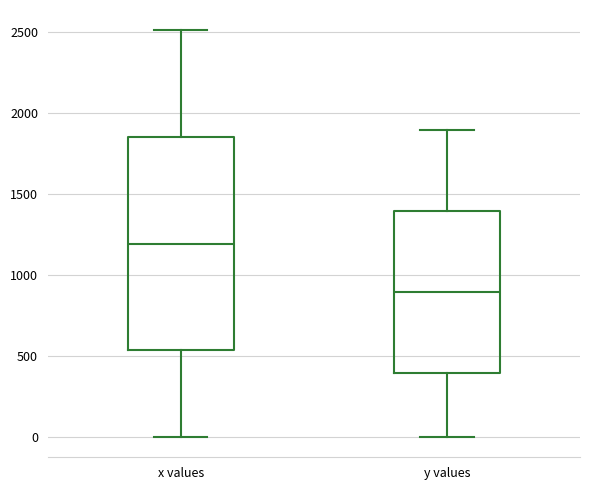

Reading left to right, read every box against the y-axis: the position of its median line, the range the box covers, and the ends of its whiskers. The values are not printed on the chart, so give them approximately, as read against the axis.

x values: median 1200, box 550 to 1850, whiskers 0 to 2500
y values: median 900, box 400 to 1400, whiskers 0 to 1900